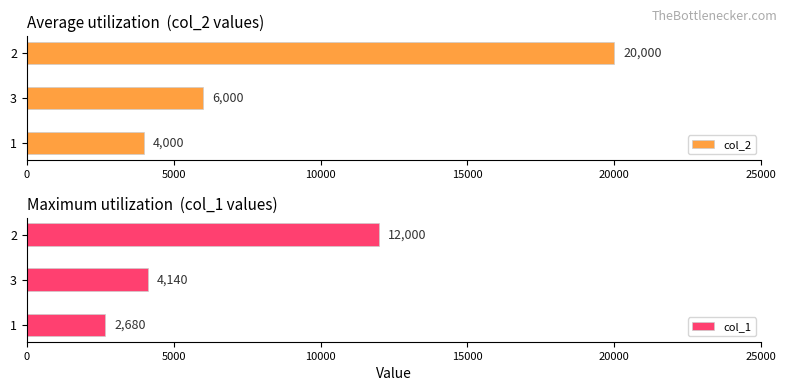

What is the difference between the maximum and minimum values in the col_1 series?

9320